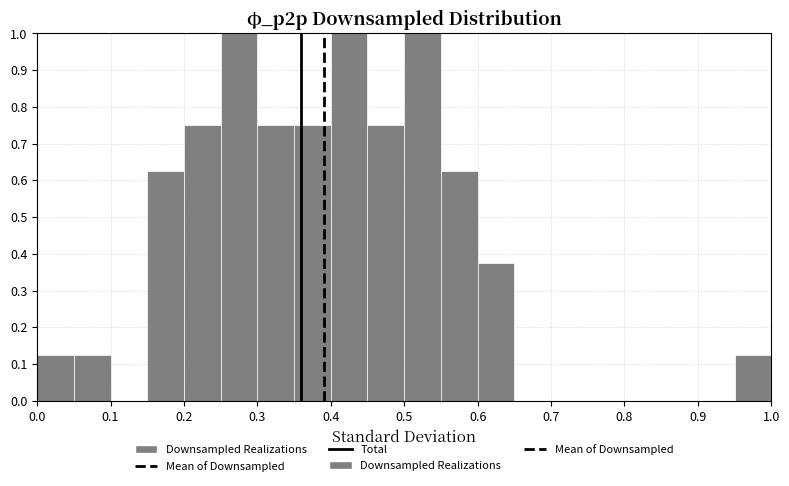

Reading left to right, list every bar in this chart as the range it spans on the x-axis followed by its height. The values are not printed on the chart, so give them approximately, as read against the axis.

0.00 to 0.05: 0.13
0.05 to 0.10: 0.13
0.10 to 0.15: 0
0.15 to 0.20: 0.63
0.20 to 0.25: 0.75
0.25 to 0.30: 1.00
0.30 to 0.35: 0.75
0.35 to 0.40: 0.75
0.40 to 0.45: 1.00
0.45 to 0.50: 0.75
0.50 to 0.55: 1.00
0.55 to 0.60: 0.63
0.60 to 0.65: 0.38
0.65 to 0.70: 0
0.70 to 0.75: 0
0.75 to 0.80: 0
0.80 to 0.85: 0
0.85 to 0.90: 0
0.90 to 0.95: 0
0.95 to 1.00: 0.13